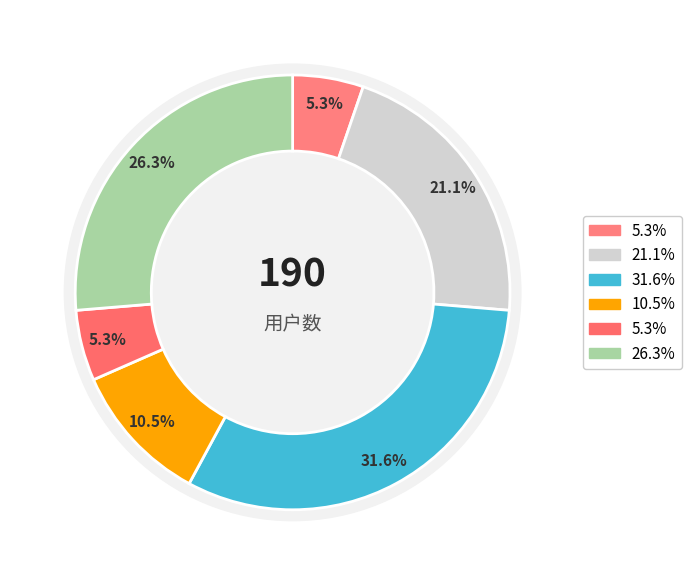

Is it true that 3号 is 21% of the pie?

False